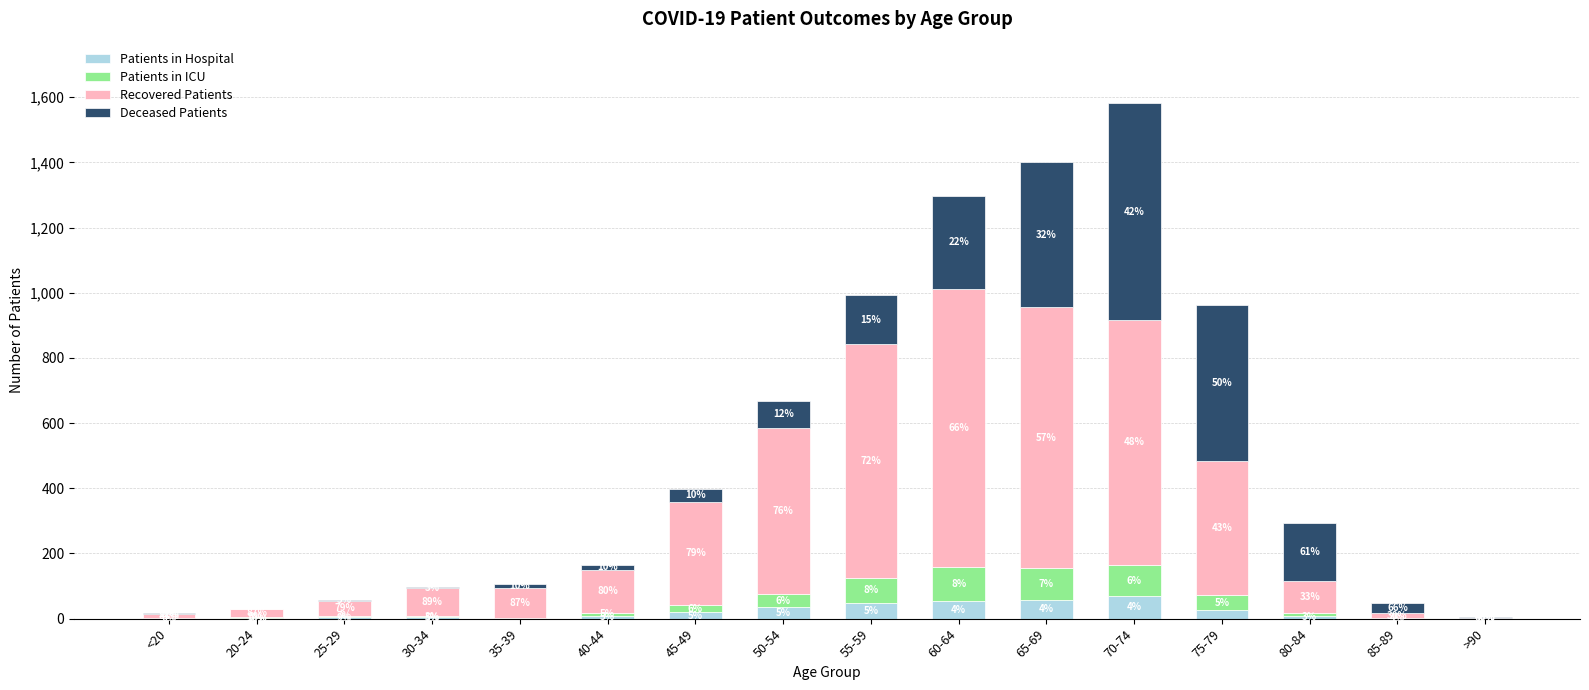

What are all the series names shown in the legend?

Patients in Hospital, Patients in ICU, Recovered Patients, Deceased Patients